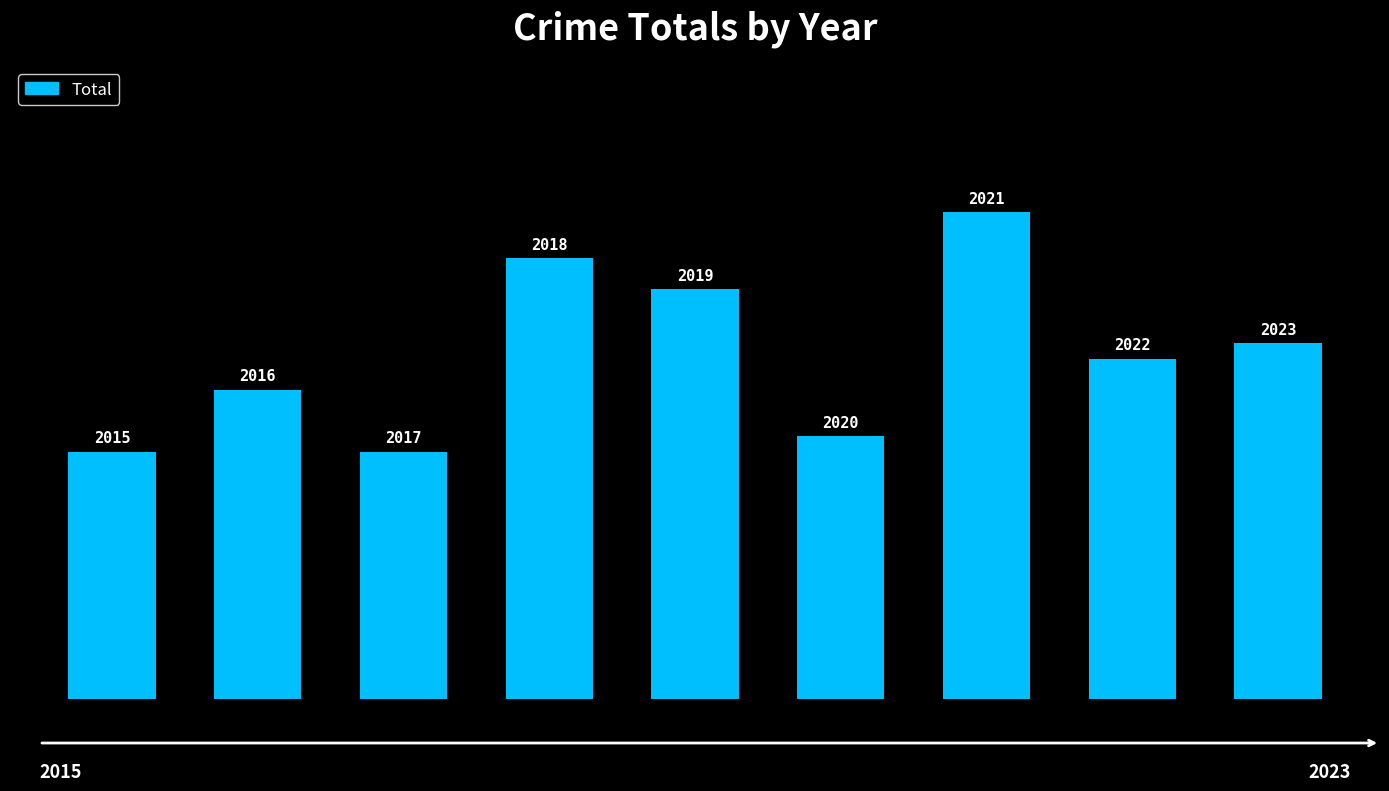

Are the bars grouped side by side (vs. stacked)?

No